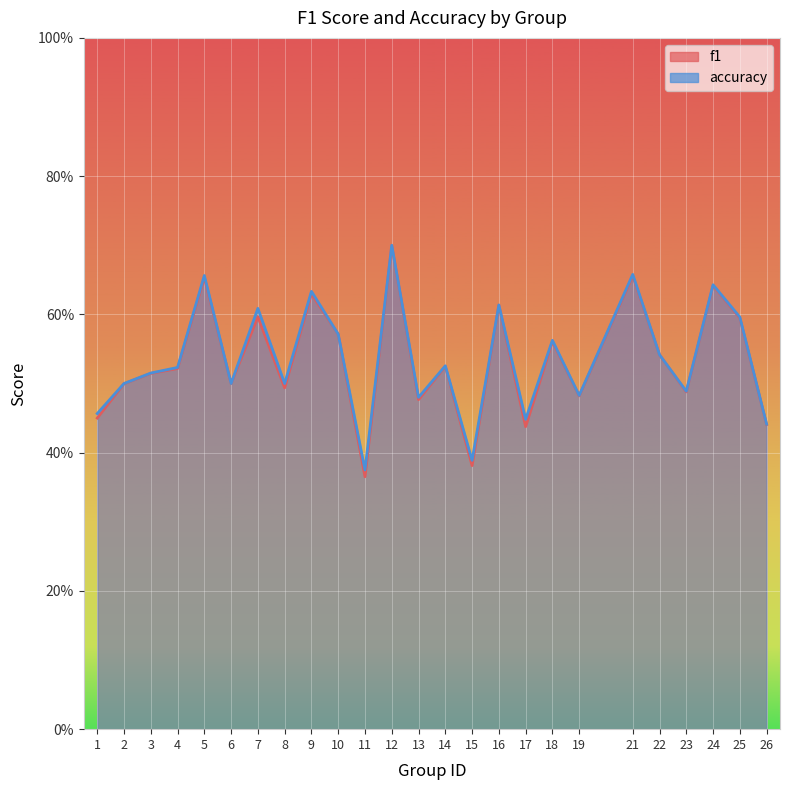

Does the chart display data point markers on the line(s)?

No